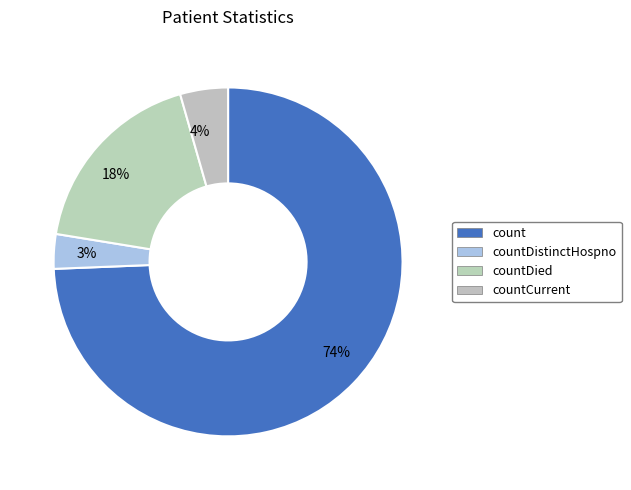

What is the largest slice in the pie chart?

count